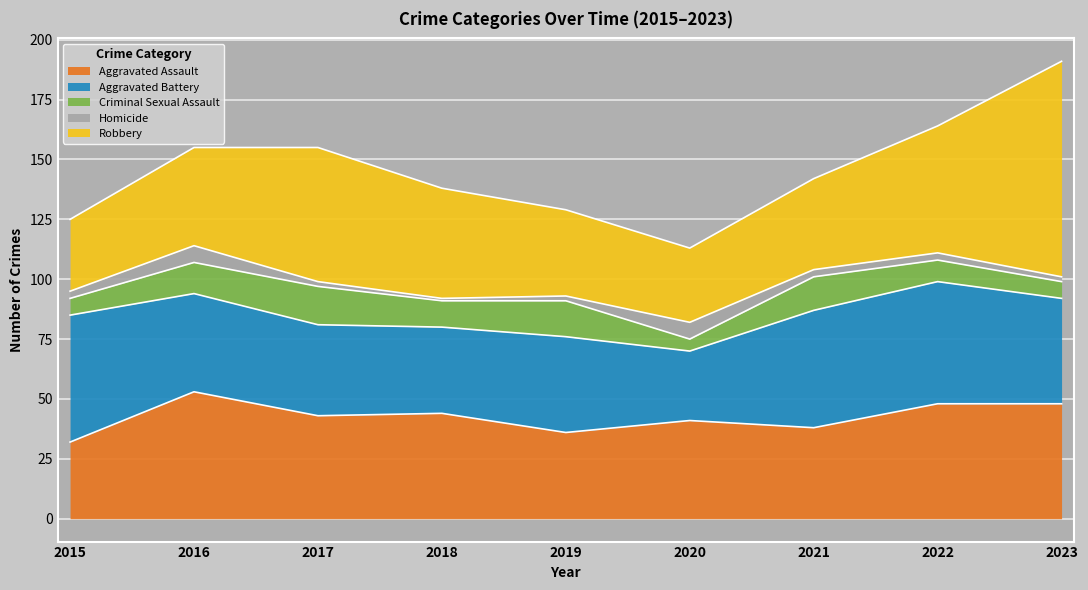

Which series changed the most between 2018 and 2019?

Robbery